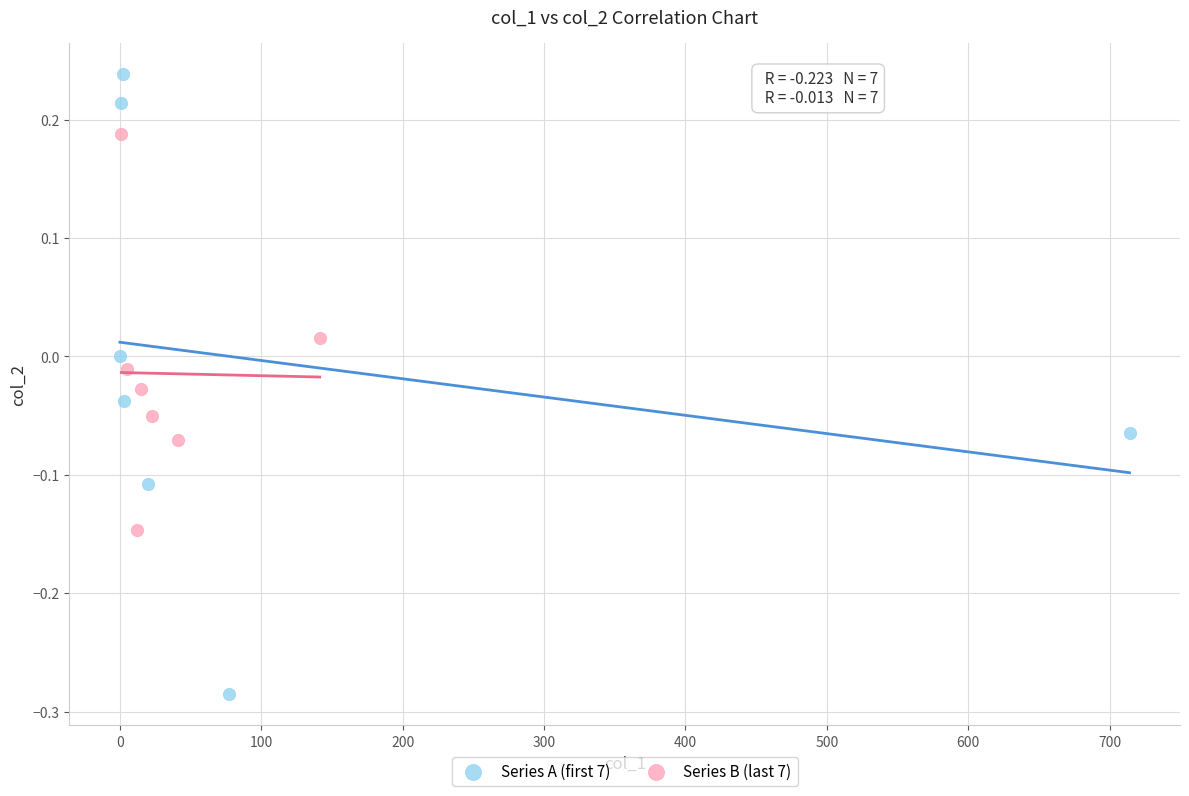

Which series reaches the minimum Y coordinate?

Series A (first 7)